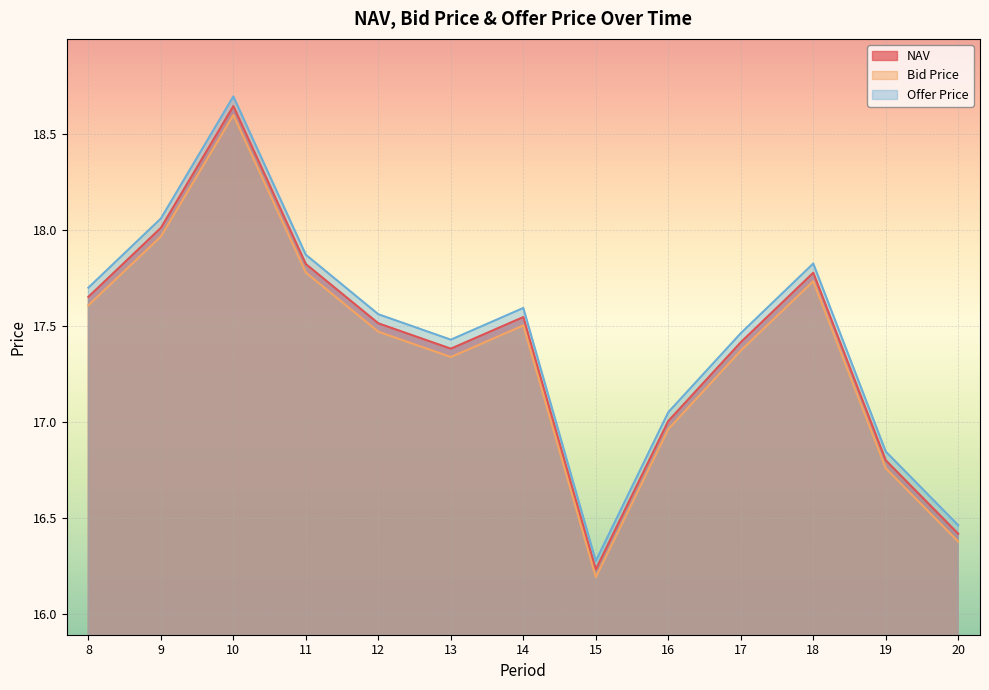

How many lines are shown in the chart?

3